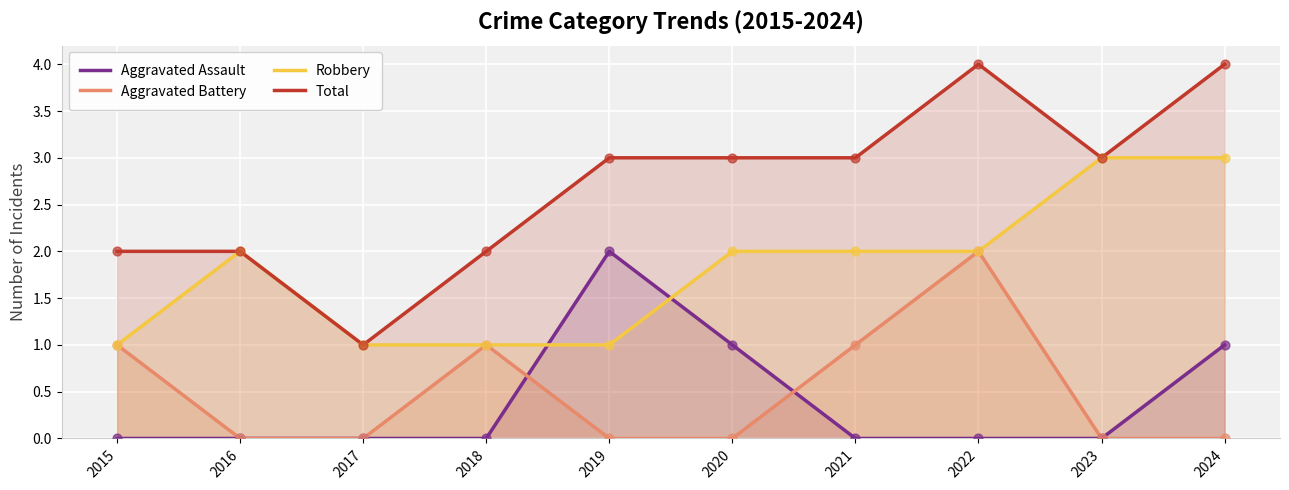

Which series has the widest spread of Y values?

Total